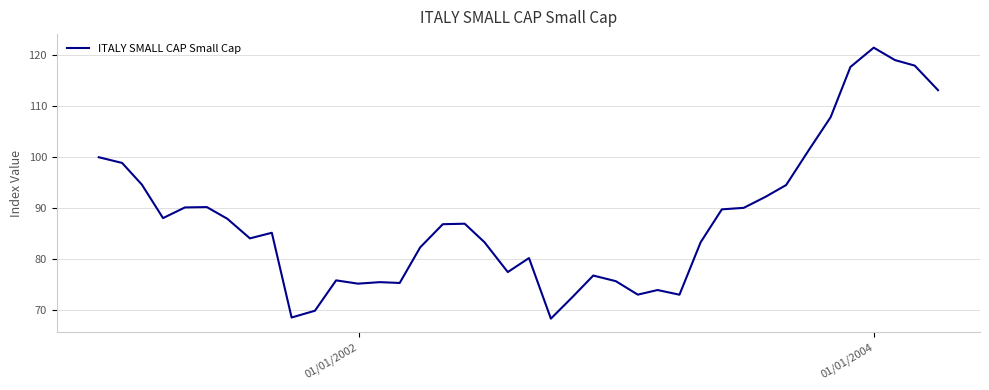

What is the difference between the maximum and minimum values?

53.2